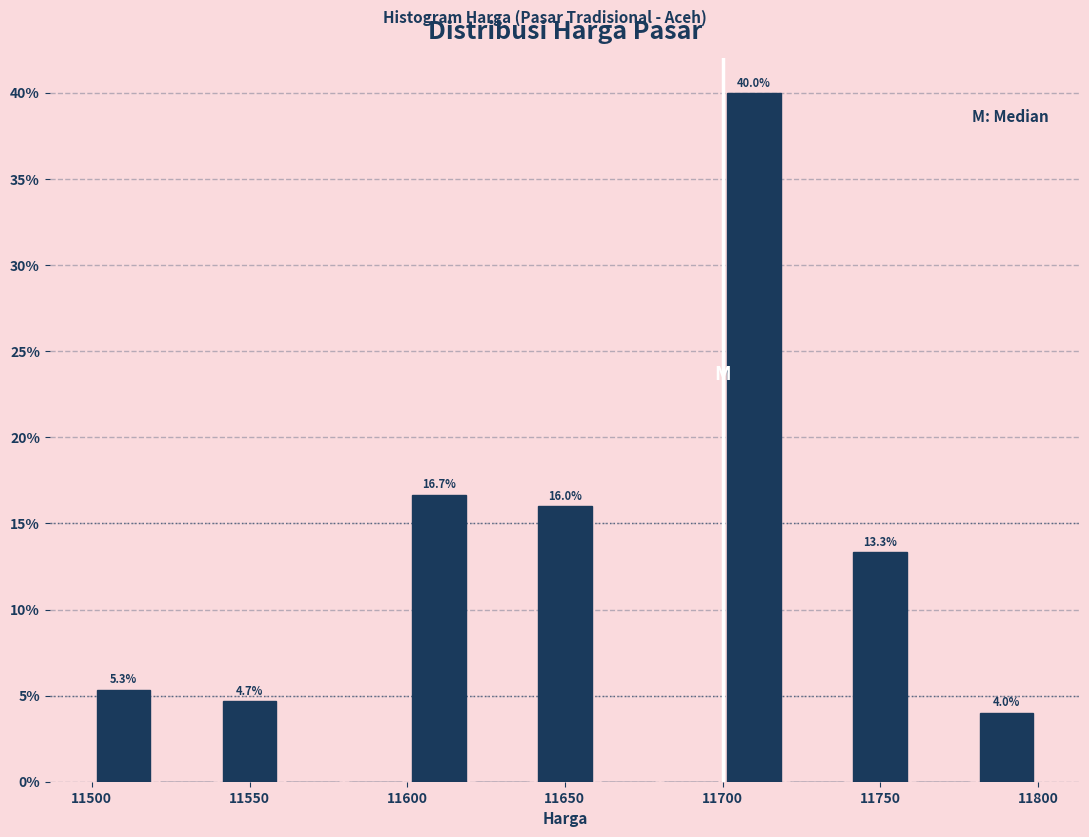

Over which range of the x-axis is the bar tallest?

11700 to 11720